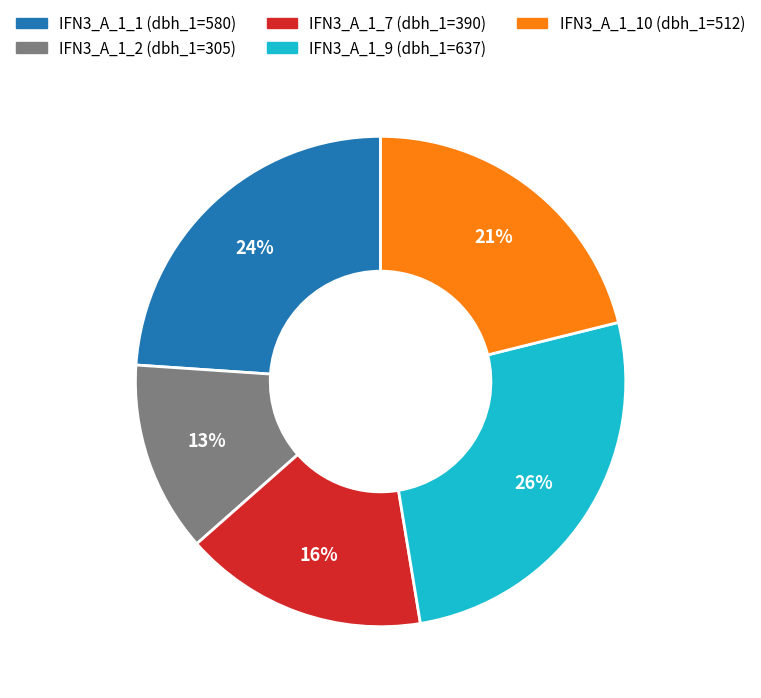

Is it true that IFN3_A_1_1 (dbh_1=580) is 32% of the pie?

False